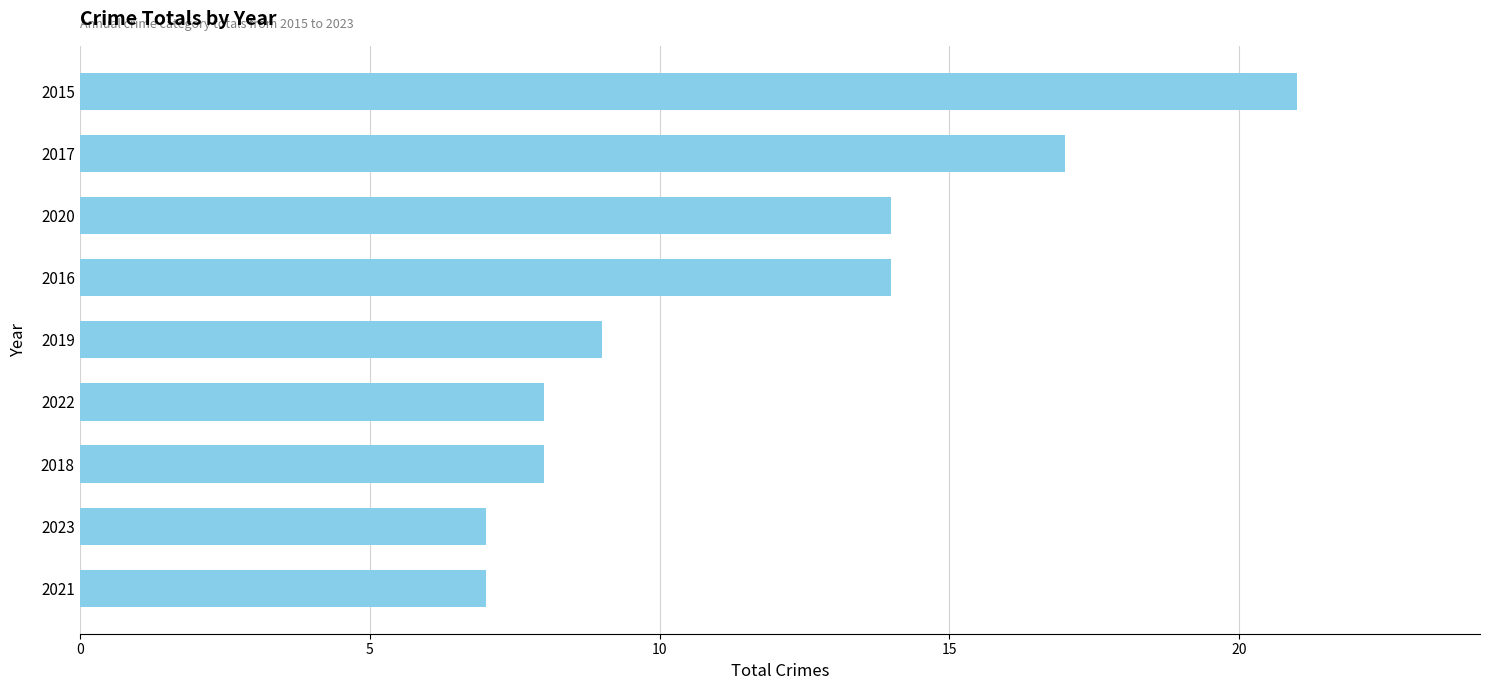

What is the maximum value shown in the chart?

21